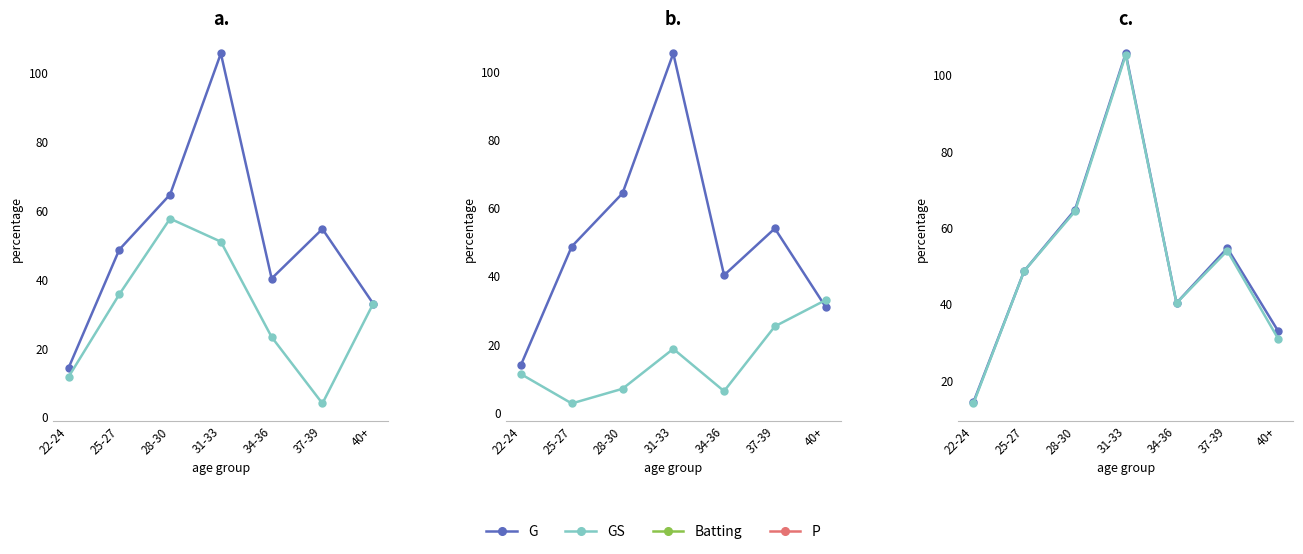

The P series shows 7.0 at 28-30. True or false?

True